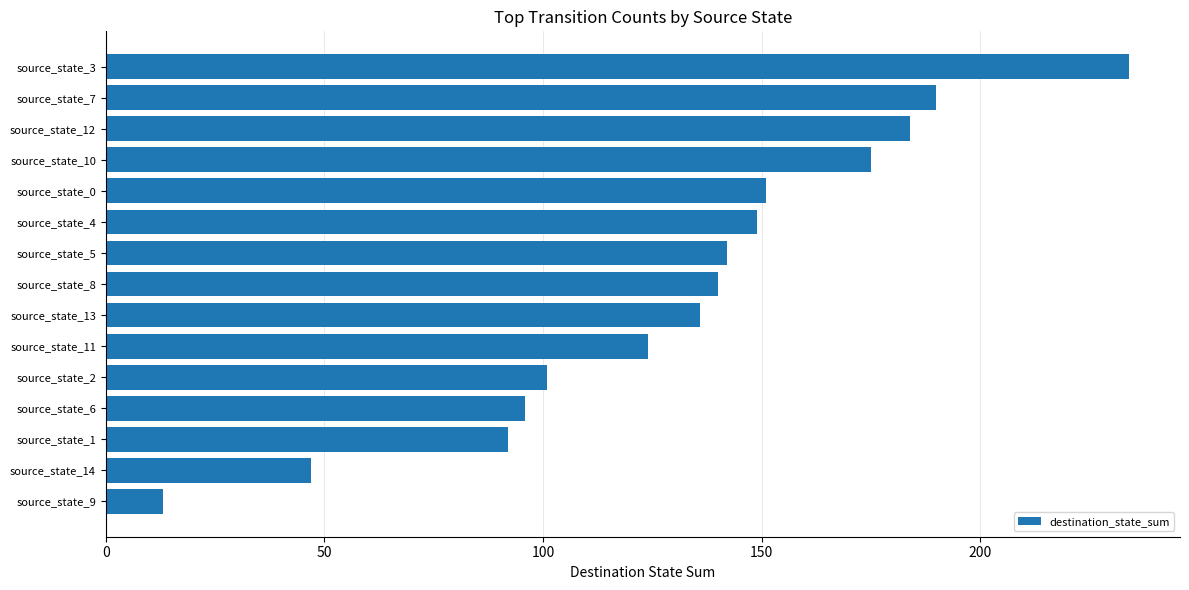

The chart shows a value of 101 at source_state_12. True or false?

False